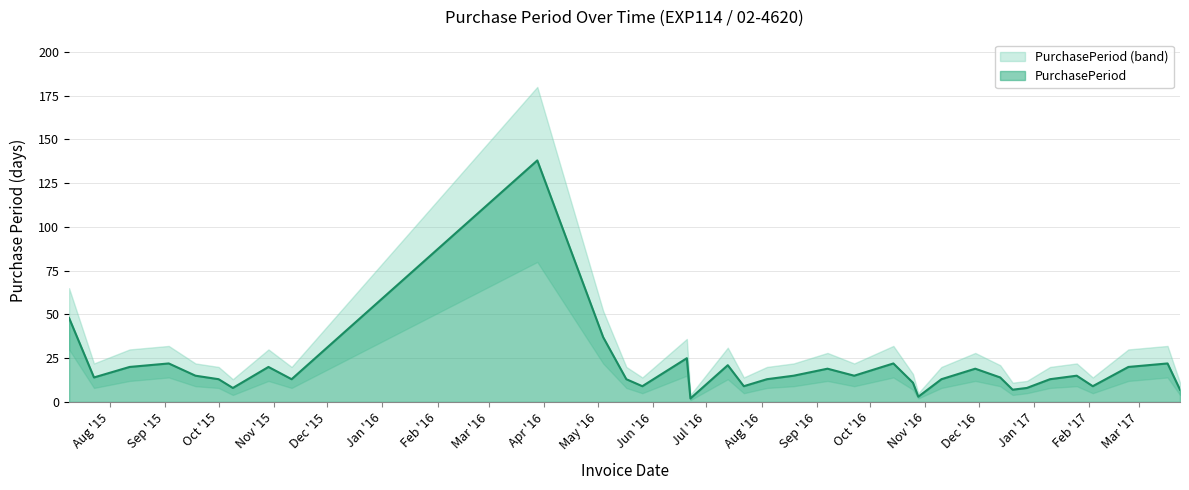

List the labels in order of value, largest first.

2016-03-28, 2015-07-09, 2016-05-04, 2016-06-20, 2015-09-03, 2016-10-14, 2017-03-17, 2016-07-13, 2015-08-12, 2015-10-29, 2017-02-23, 2016-09-07, 2016-11-29, 2015-09-18, 2016-08-19, 2016-09-22, 2017-01-25, 2015-07-23, 2016-12-13, 2015-10-01, 2015-11-11, 2016-05-17, 2016-08-04, 2016-11-10, 2017-01-10, 2016-10-25, 2016-05-26, 2016-07-22, 2017-02-03, 2015-10-09, 2016-12-28, 2016-12-20, 2017-03-24, 2016-10-28, 2016-06-22